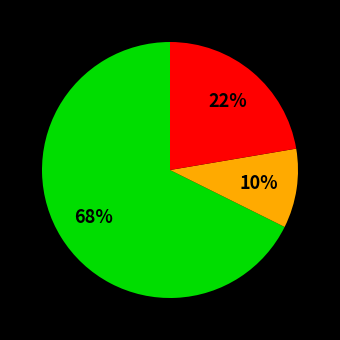

Count the number of slices in the pie.

3